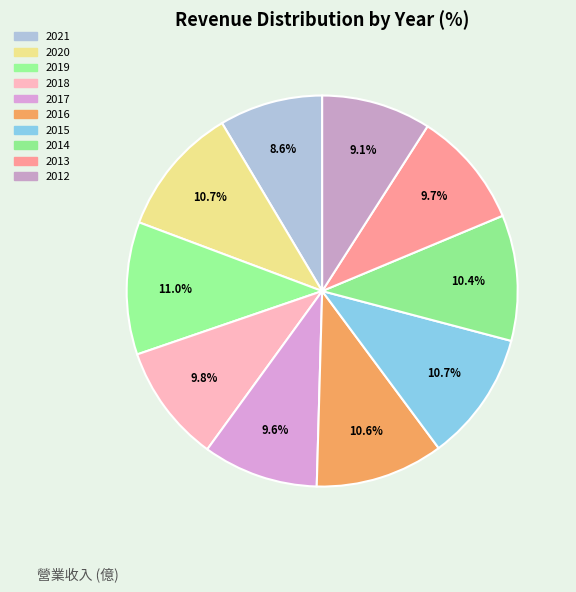

How many slices are in this pie chart?

10